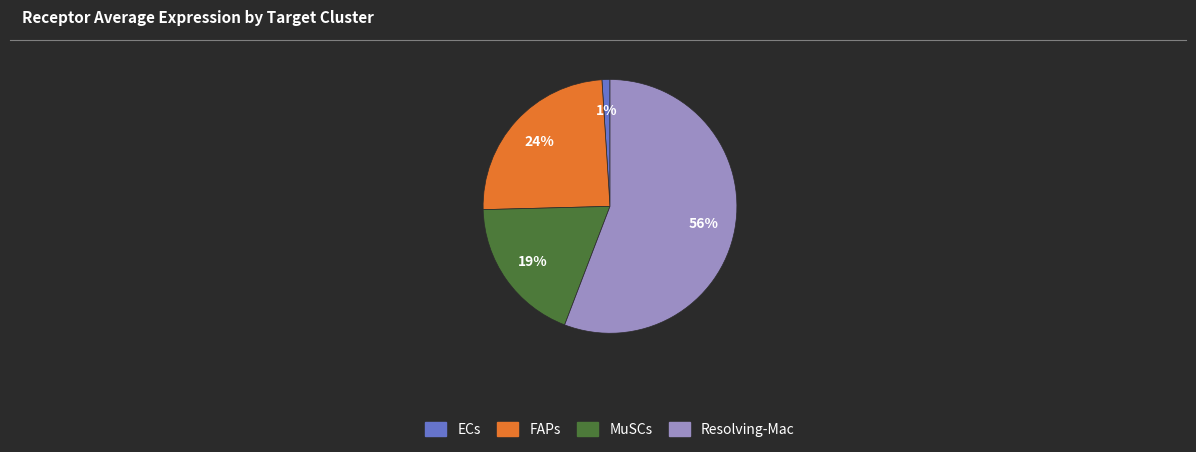

What percentage is the Resolving-Mac slice, to the nearest percent?

56%